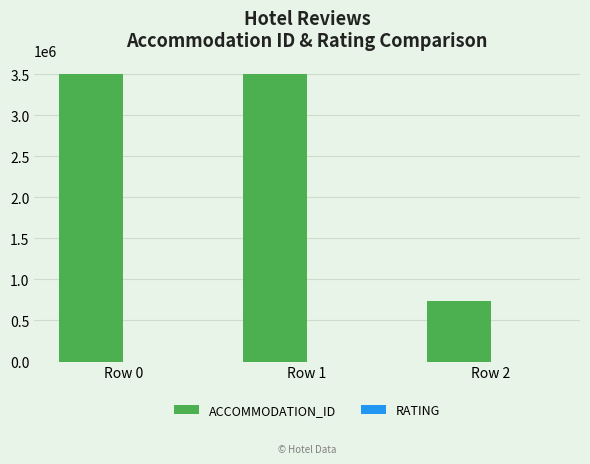

Is it true that ACCOMMODATION_ID equals 3497627 at Row 0?

True